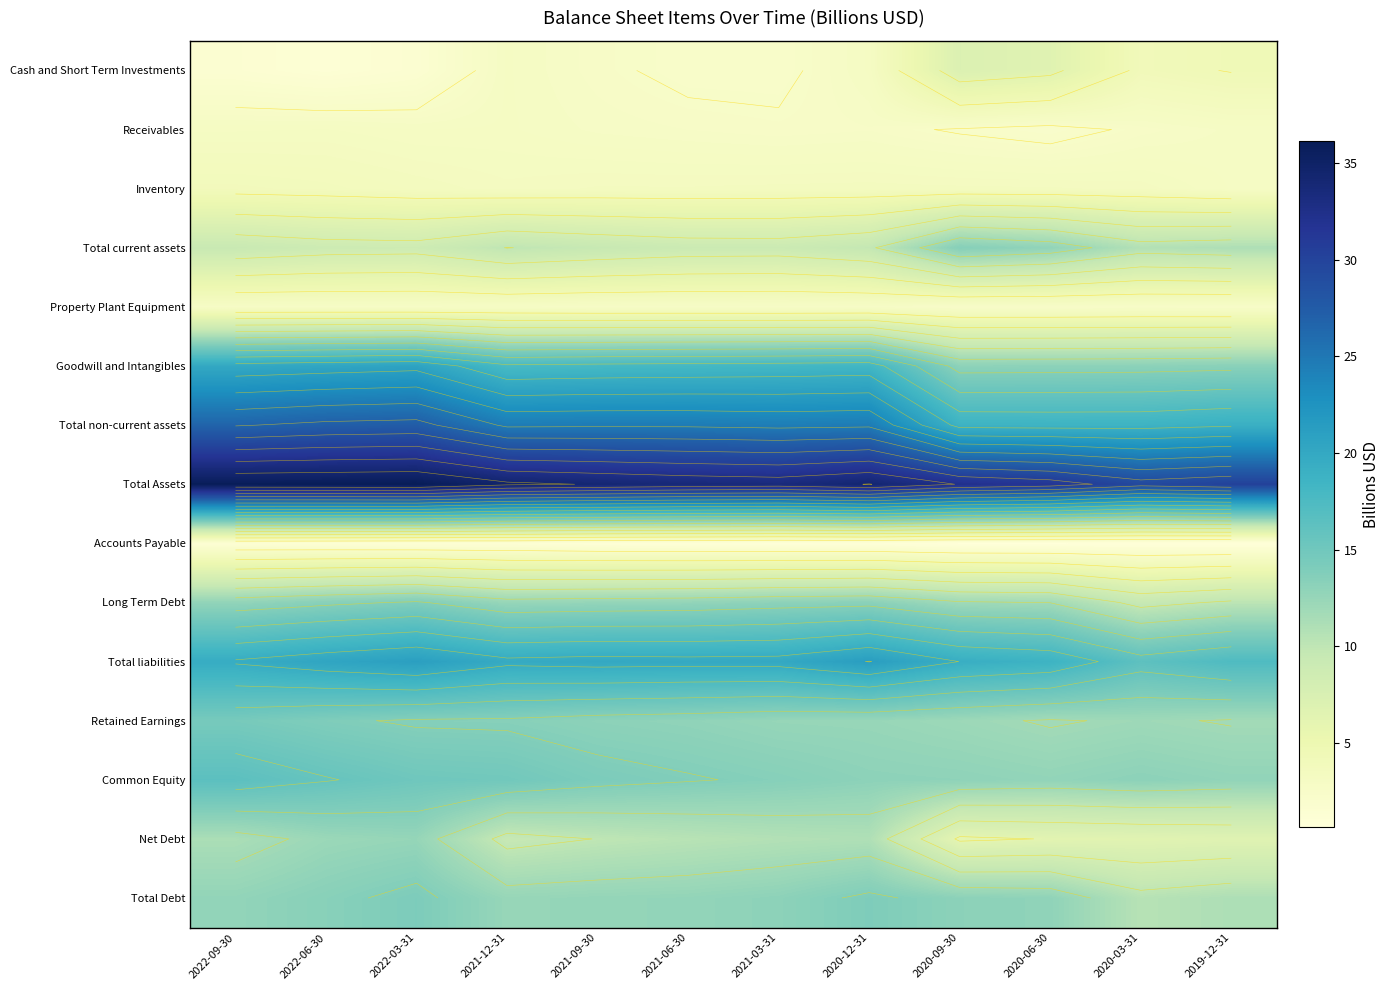

What is the sum of all Property Plant Equipment values?

32.4